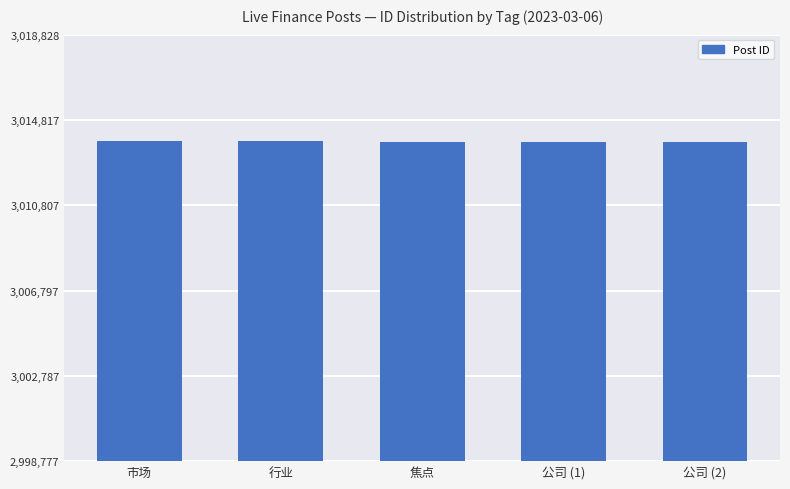

What is the value of the 4th bar from the left?

3013787